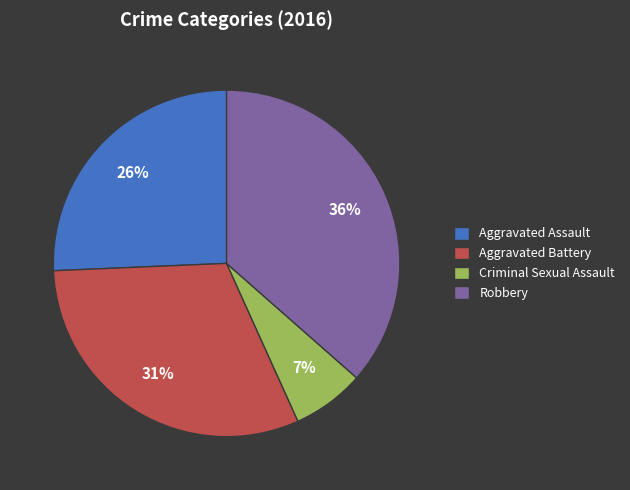

Does Robbery represent more than half of the total?

No